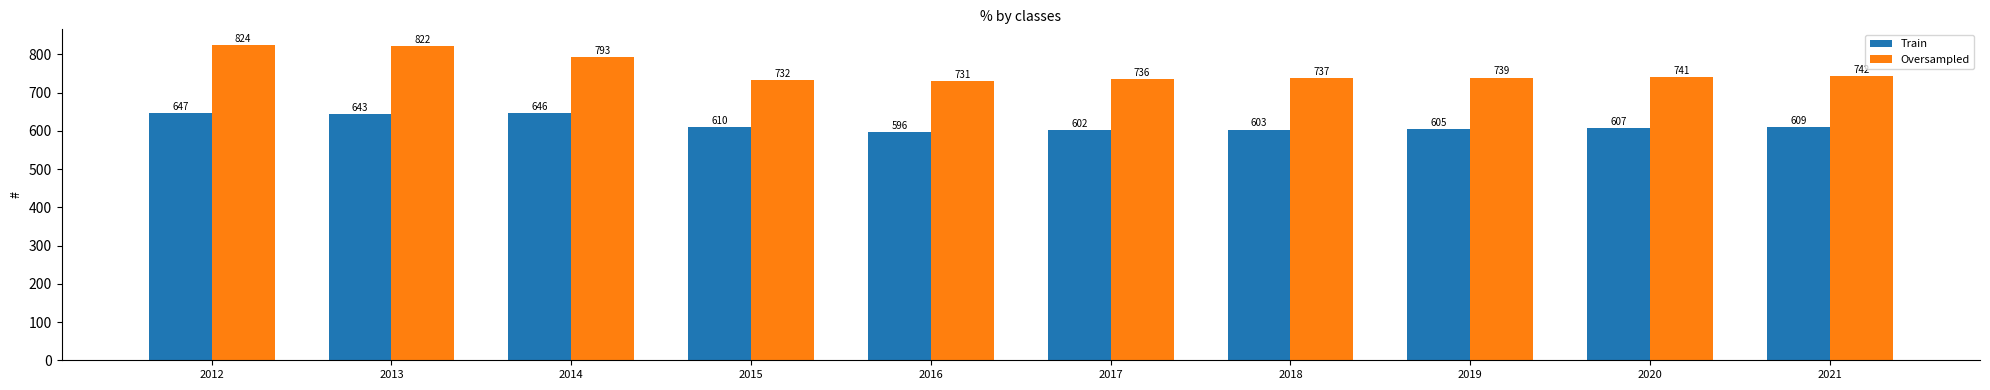

At which category does the chart reach its peak across all series?

2012